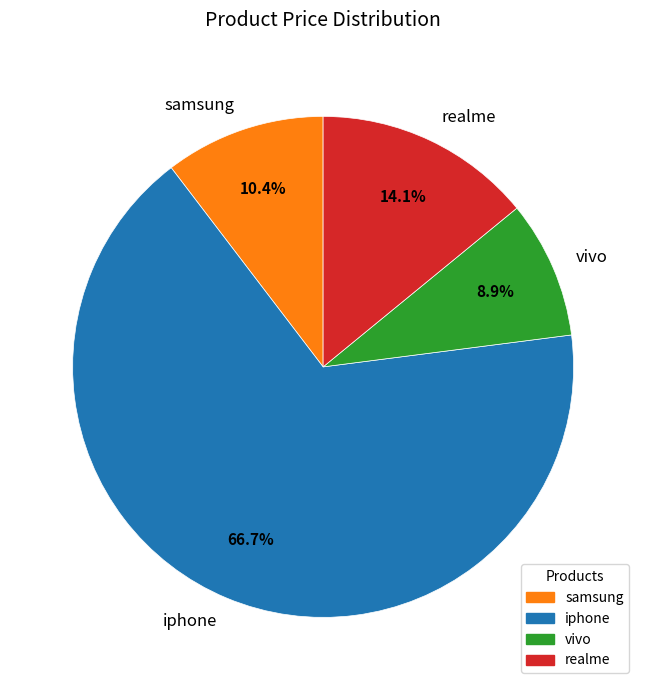

Is there a majority slice in this chart?

Yes